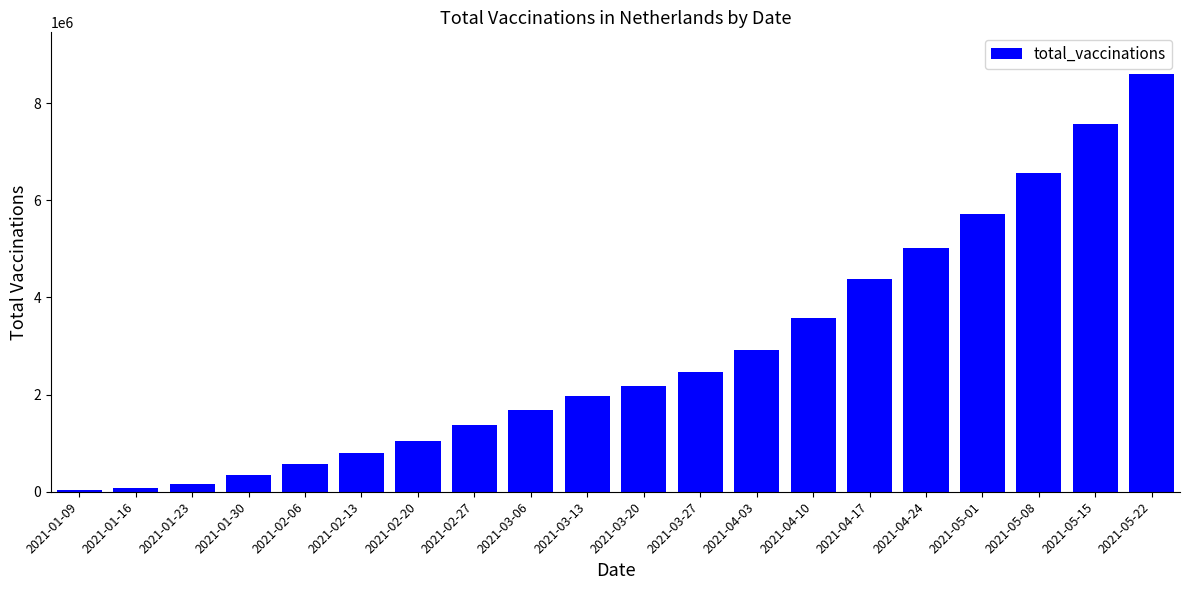

Between 2021-03-20 and 2021-03-27, which is larger?

2021-03-27